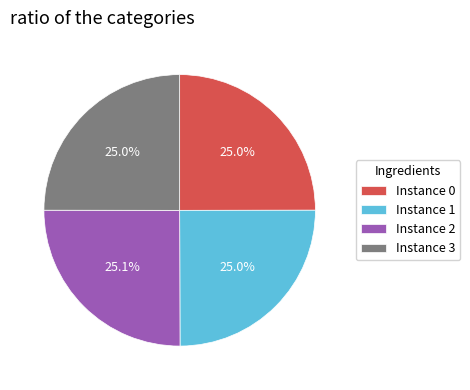

To the nearest percent, what is the average slice percentage?

25%